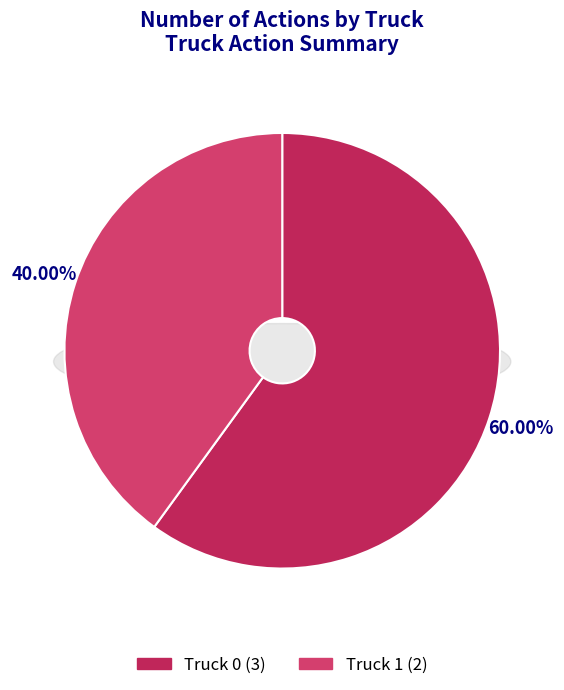

To the nearest percent, what is the average slice percentage?

50%